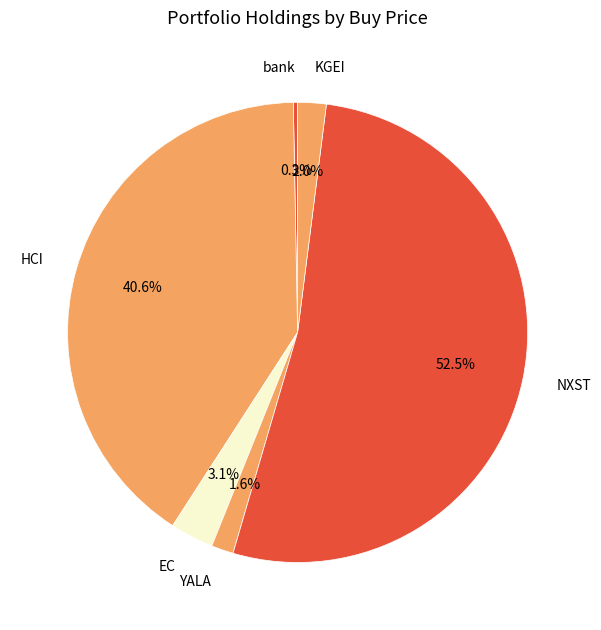

Which category has the smallest portion of the pie?

bank